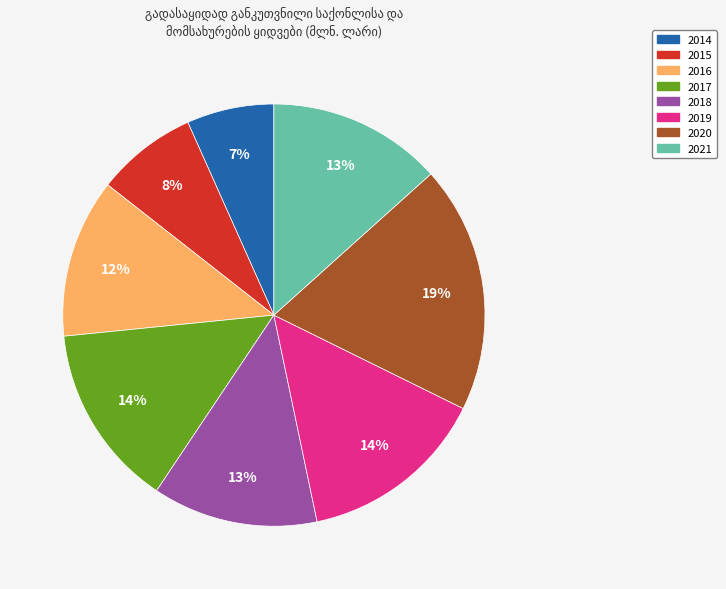

The 2018 slice represents 13% of the pie. True or false?

True